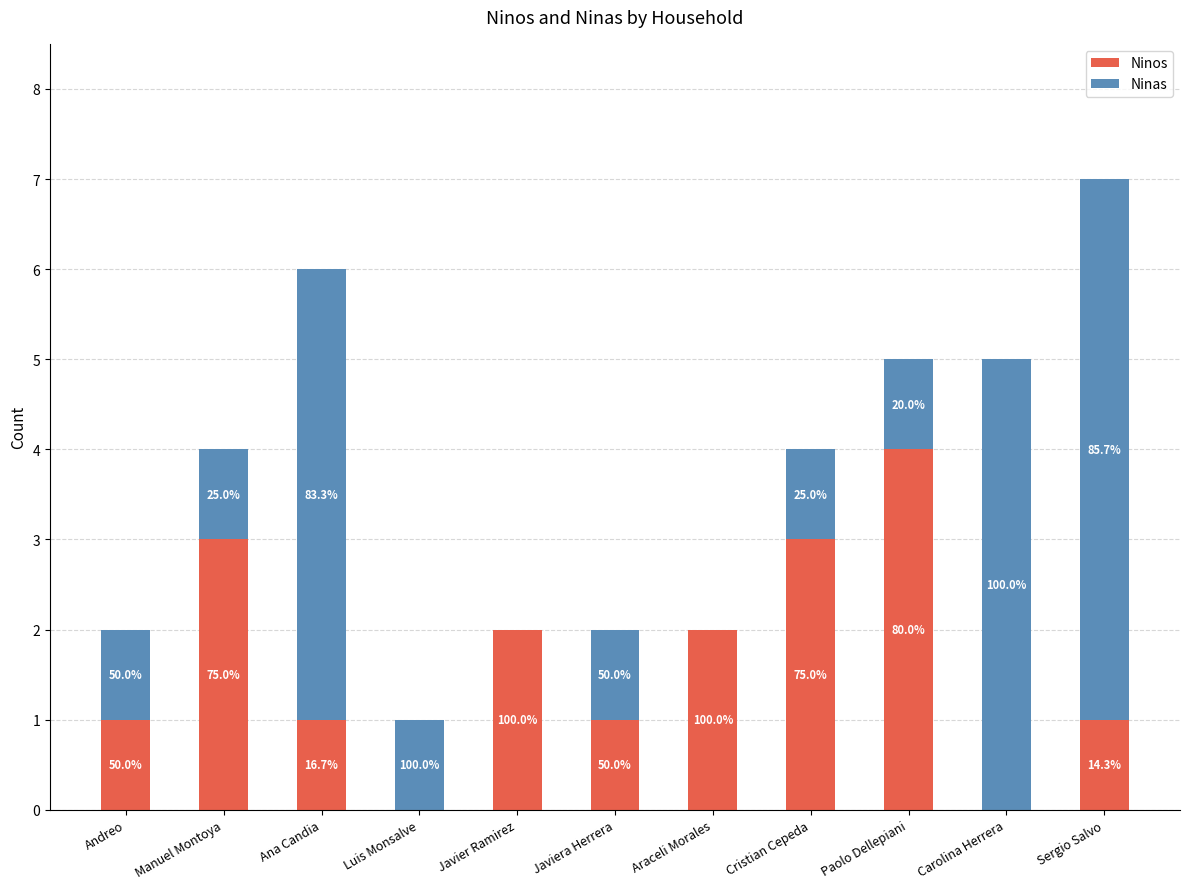

What are all the series names shown in the legend?

Ninos, Ninas